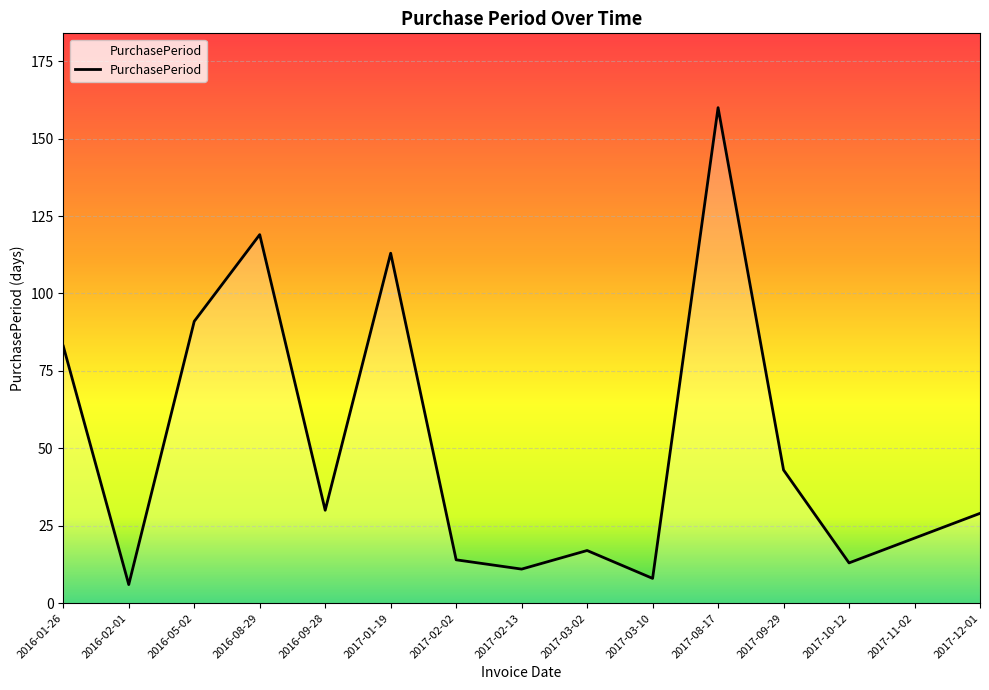

Reading right to left, list all the values displayed in this chart.

2017-12-01=29	2017-11-02=21	2017-10-12=13	2017-09-29=43	2017-08-17=160	2017-03-10=8	2017-03-02=17	2017-02-13=11	2017-02-02=14	2017-01-19=113	2016-09-28=30	2016-08-29=119	2016-05-02=91	2016-02-01=6	2016-01-26=83